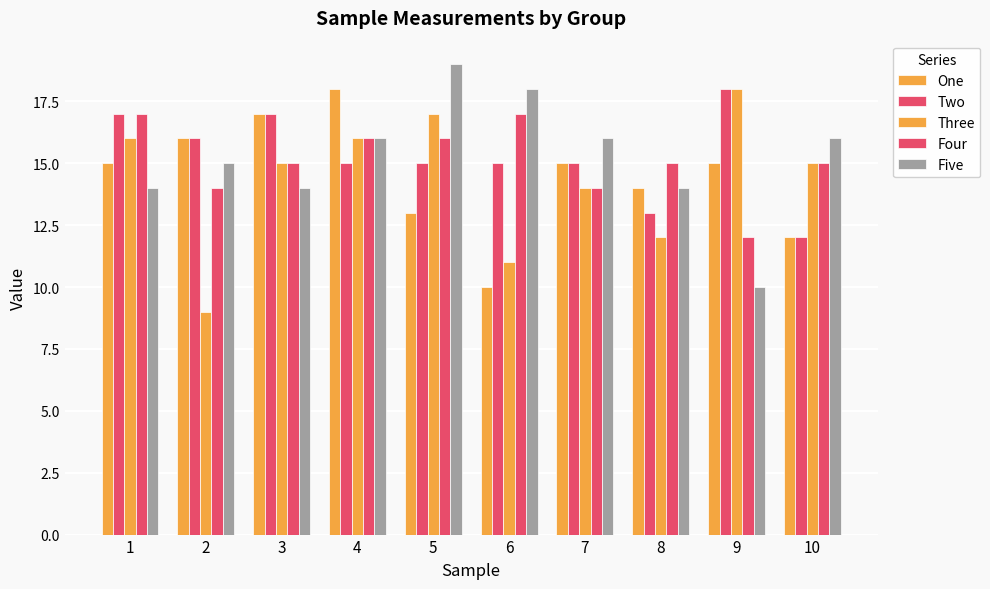

What is the value of the Three bar at the 5th from the left?

17